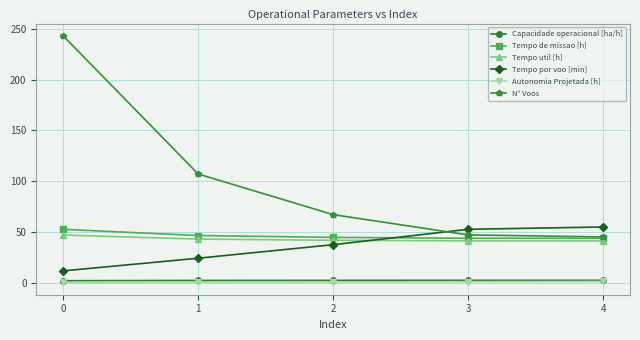

Is the value of Capacidade operacional [ha/h] at 2 greater than the value of N° Voos at 2?

No